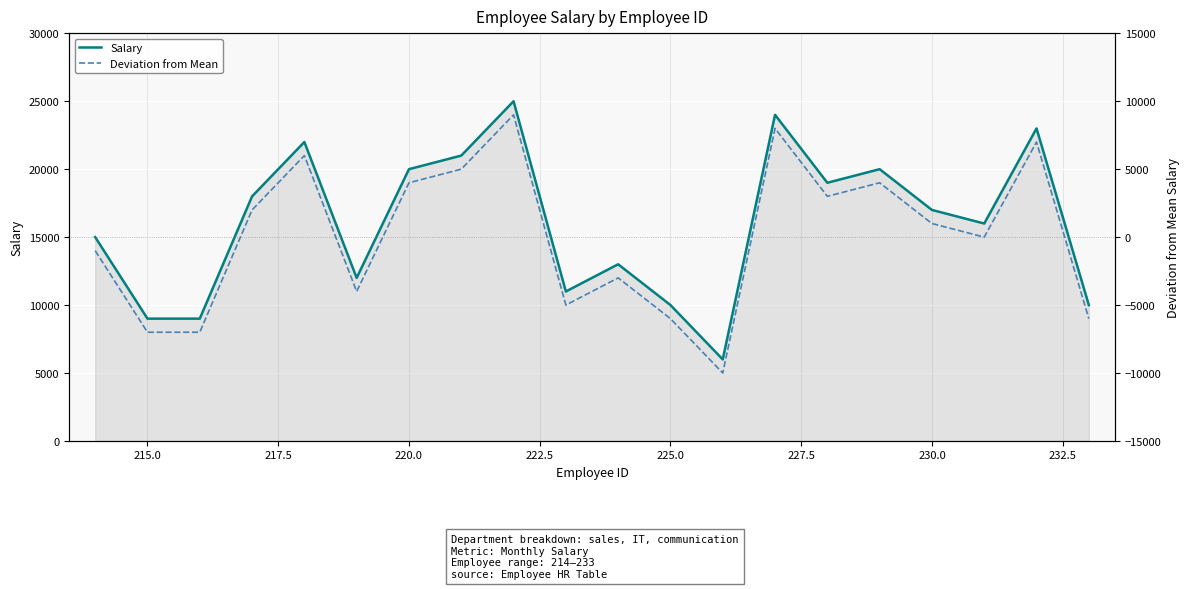

True or false: Deviation from Mean and Salary intersect in this chart.

False